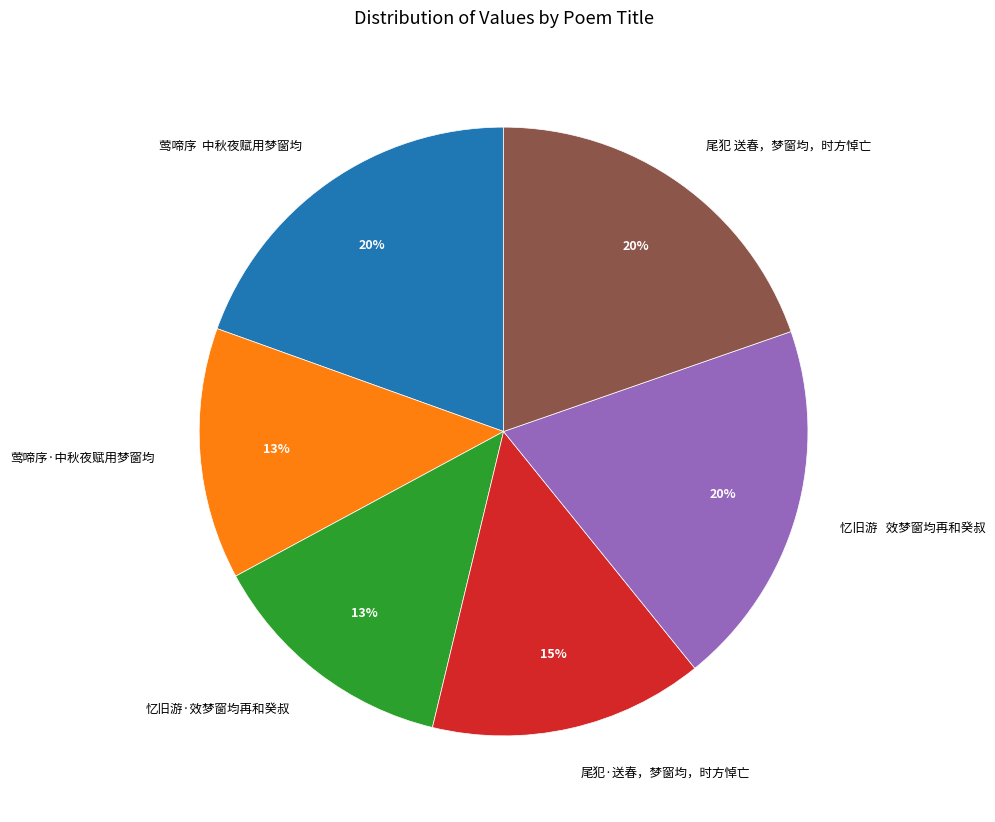

Combined, do 莺啼序·中秋夜赋用梦窗均 and 忆旧游·效梦窗均再和癸叔 account for over 50%?

No